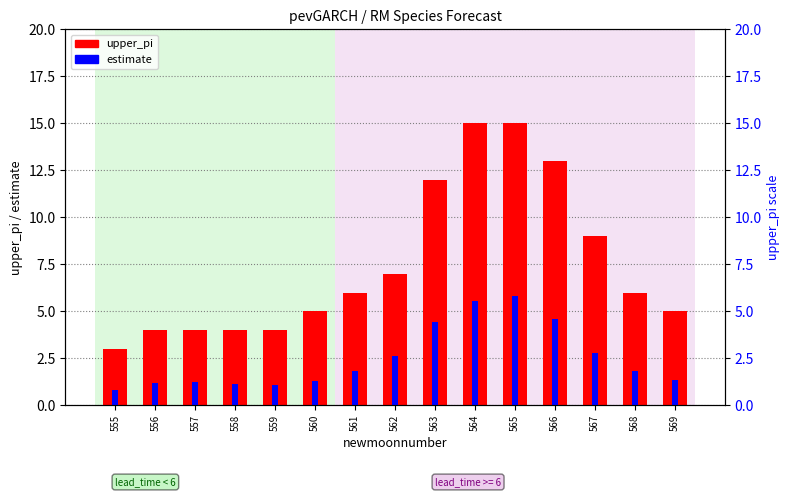

What is the difference between the maximum and minimum values in the upper_pi series?

12.0